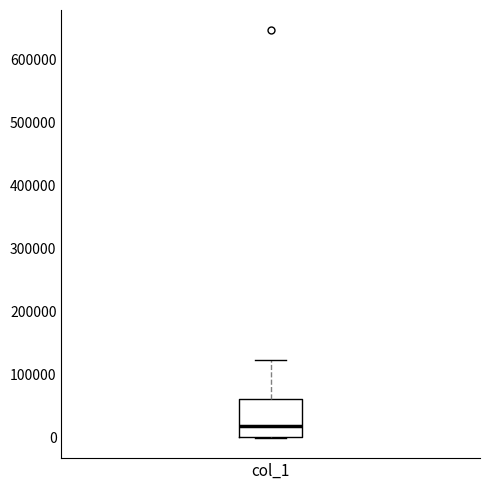

Transcribe this box plot: give where the median line is, the range the box spans, and where the two whiskers end, as read against the y-axis. The values are not printed on the chart, so give them approximately, as read against the axis.

median 20000, box 0 to 60000, whiskers 0 to 120000